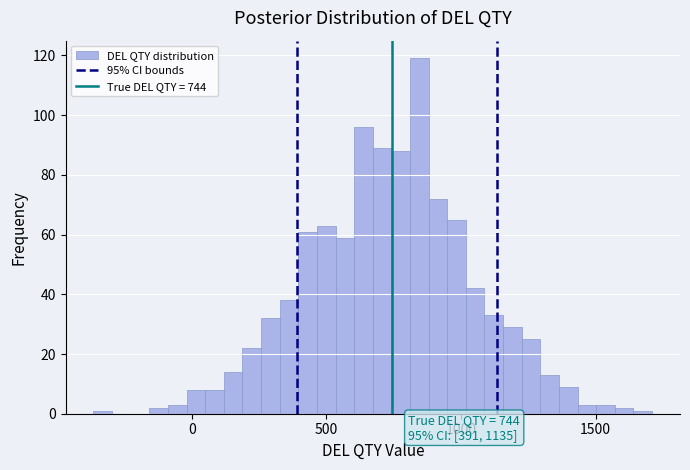

Around what value on the x-axis is the tallest bar? Give the approximate position of its centre, as read against the axis.

850